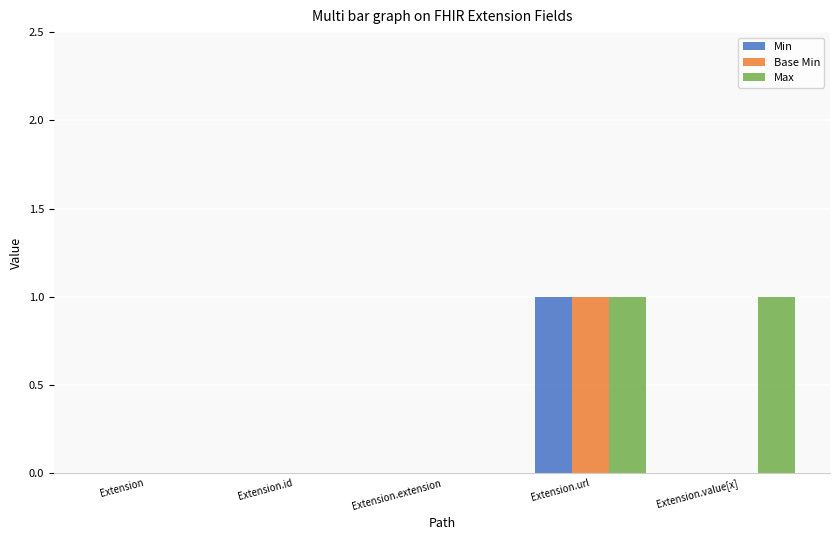

At which category is the sum across all series the highest?

Extension.url